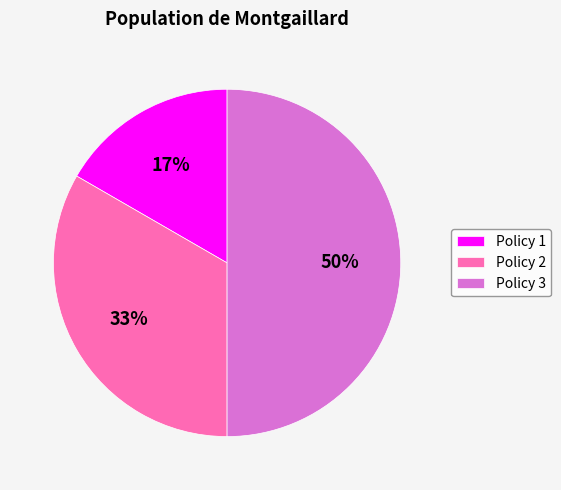

Rank the categories by value from lowest to highest.

Policy 1, Policy 2, Policy 3